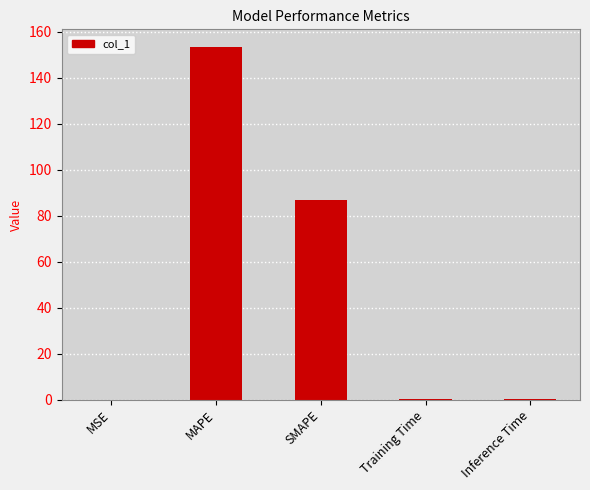

The chart shows a value of 153.4 at MAPE. True or false?

True